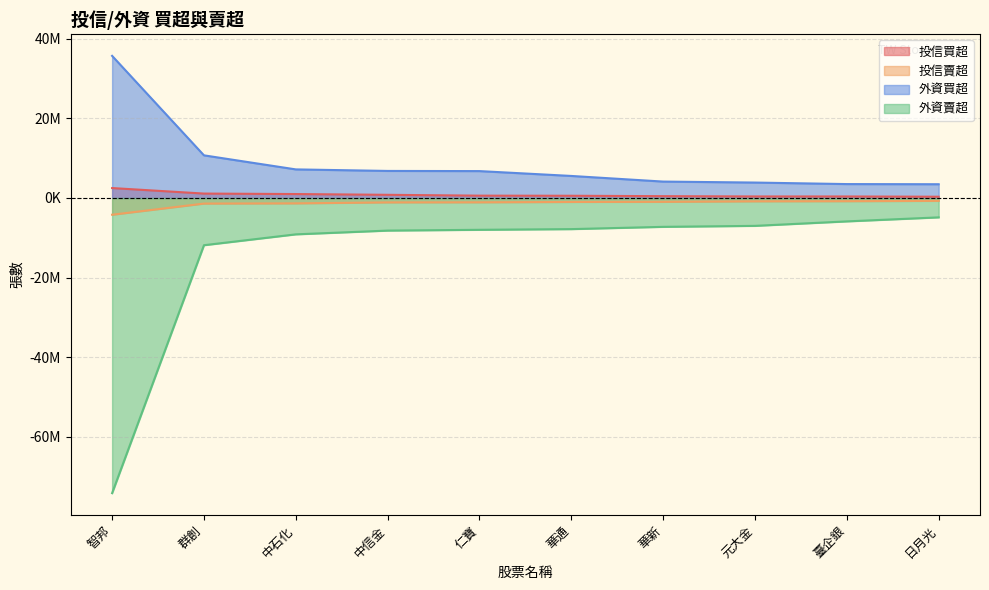

True or false: 外資買超 and 投信買超 cross at least once.

False